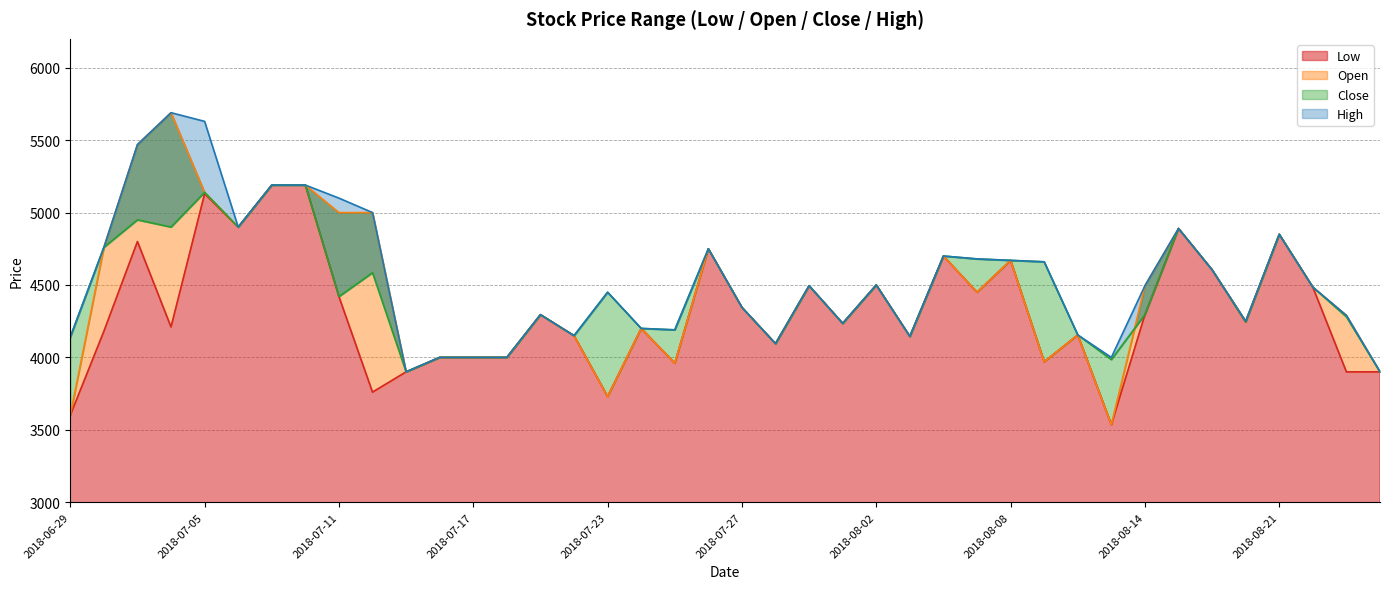

True or false: High has a value of 7164 at 2018-07-09.

False